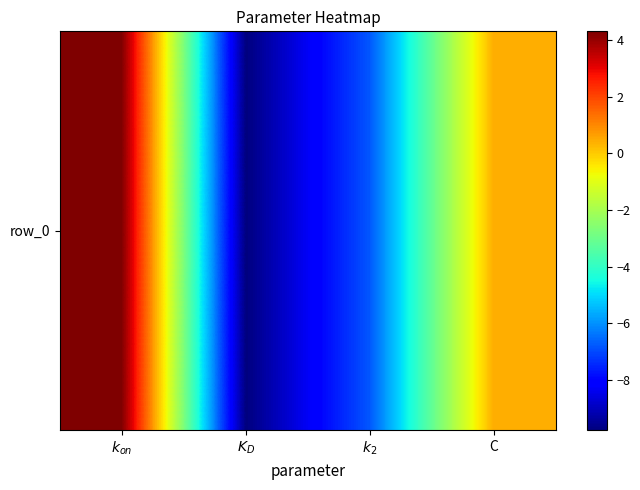

What is the smallest value displayed?

-9.8